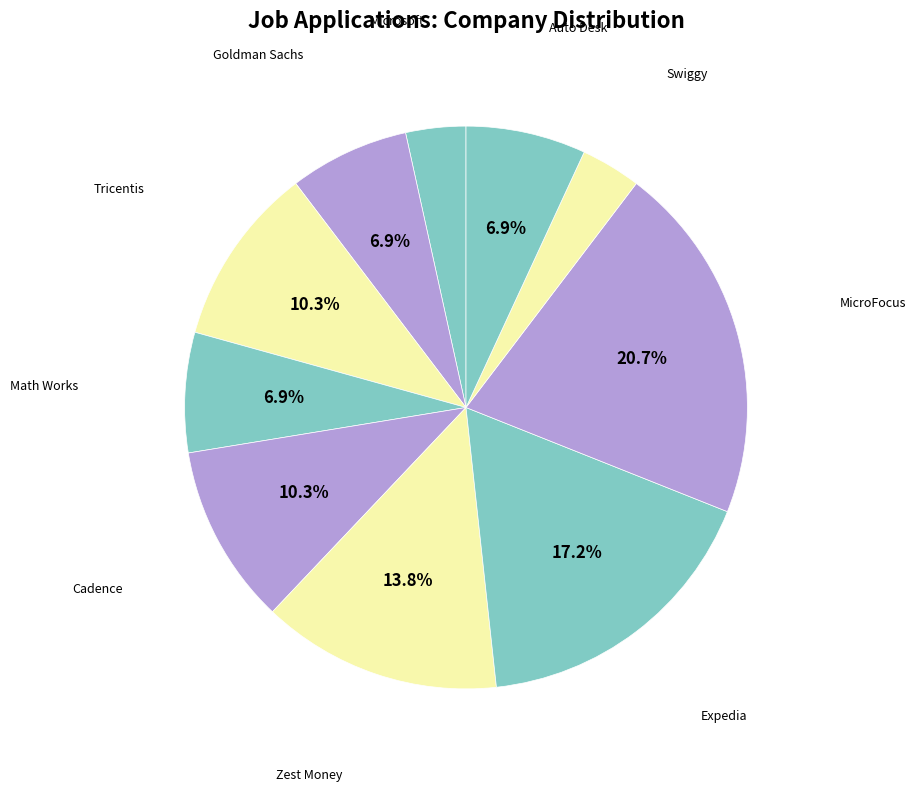

What is the largest slice in the pie chart?

MicroFocus